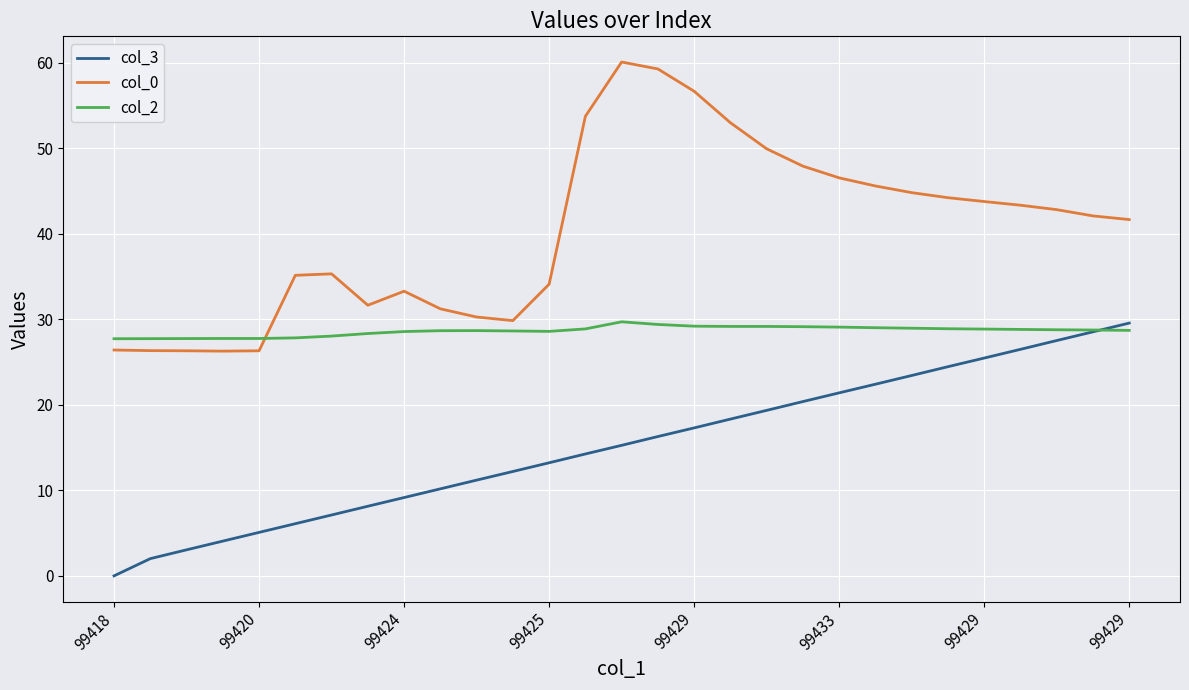

True or false: col_2 and col_0 cross at least once.

True